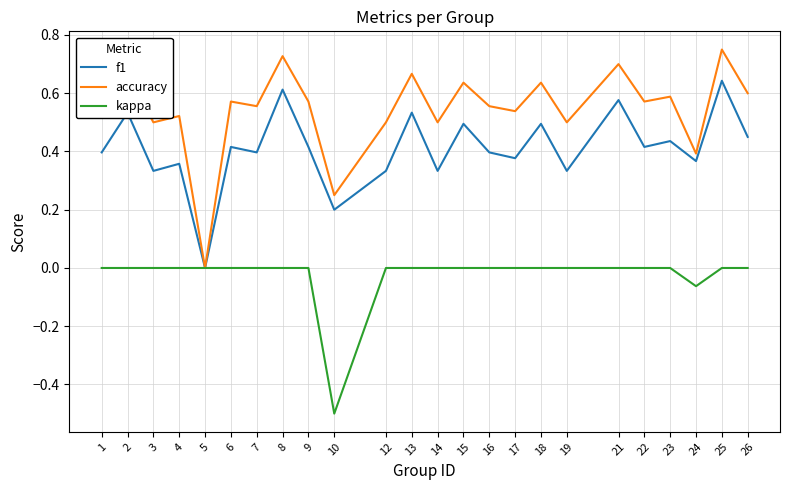

List the series in order of their peak value, highest first.

accuracy, f1, kappa